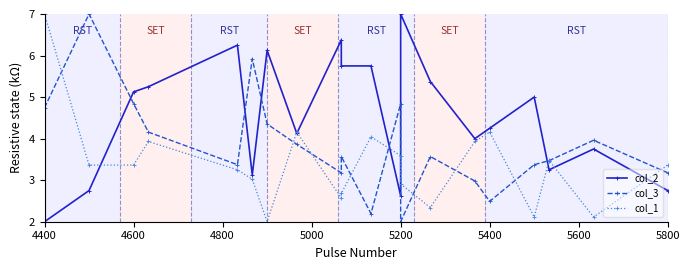

What is the maximum value shown in the chart?

7.0